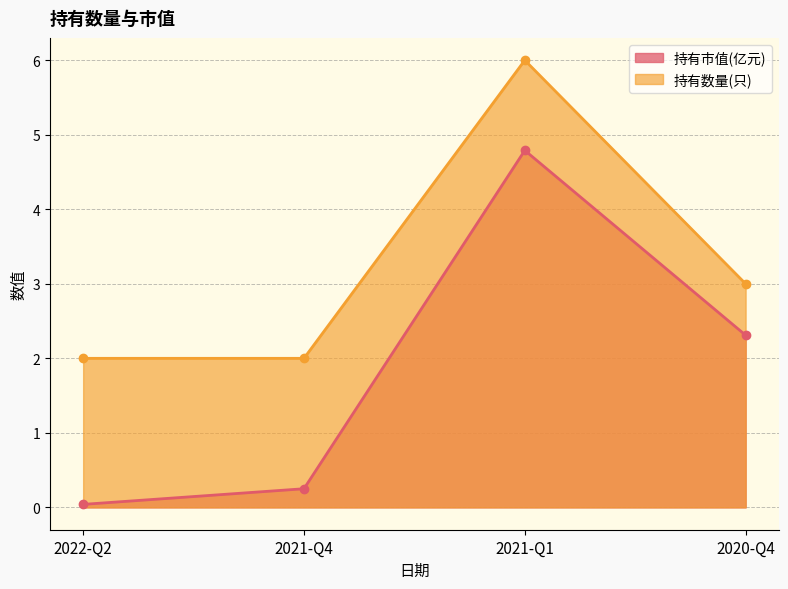

What is the difference between the highest and lowest values at 2020-Q4?

0.7